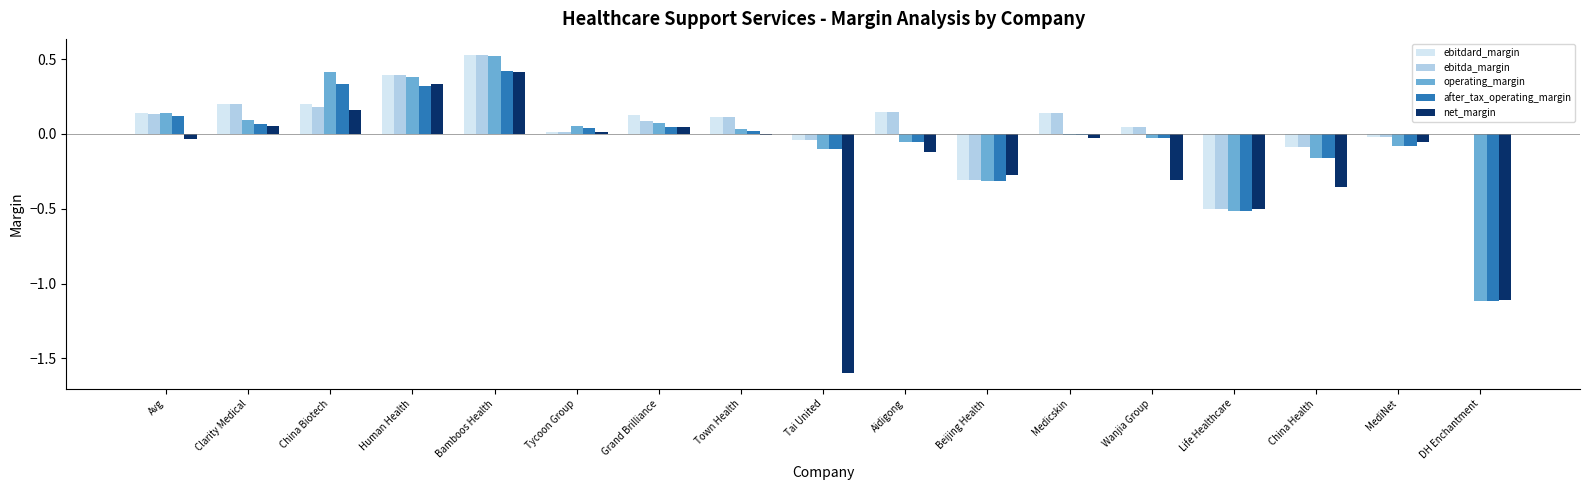

The net_margin series shows 0.1 at Clarity Medical. True or false?

True